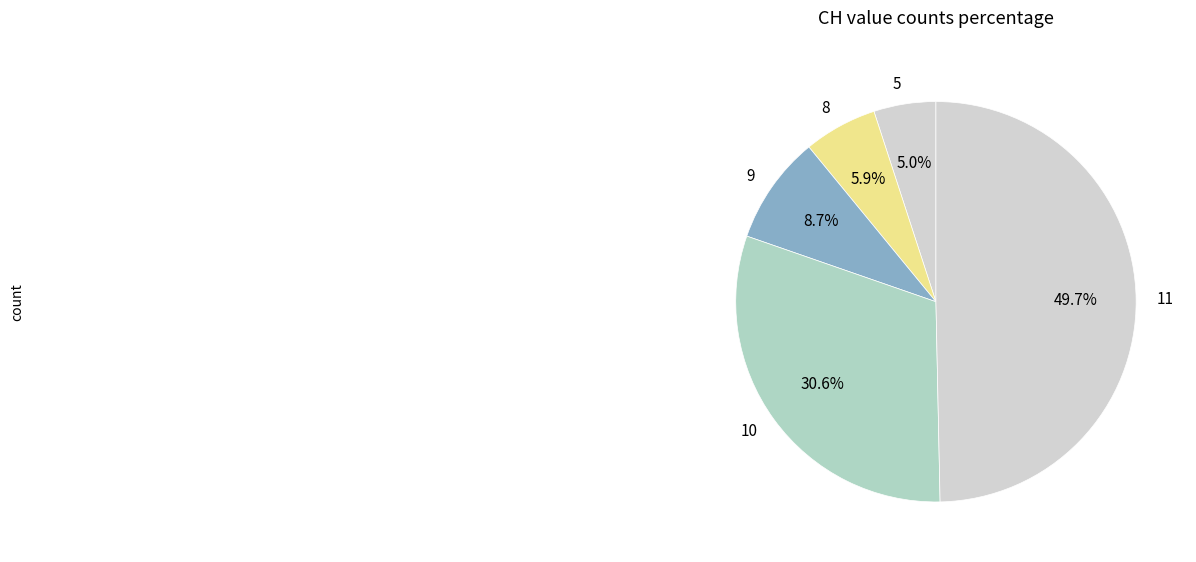

Which category has the biggest portion of the pie?

11